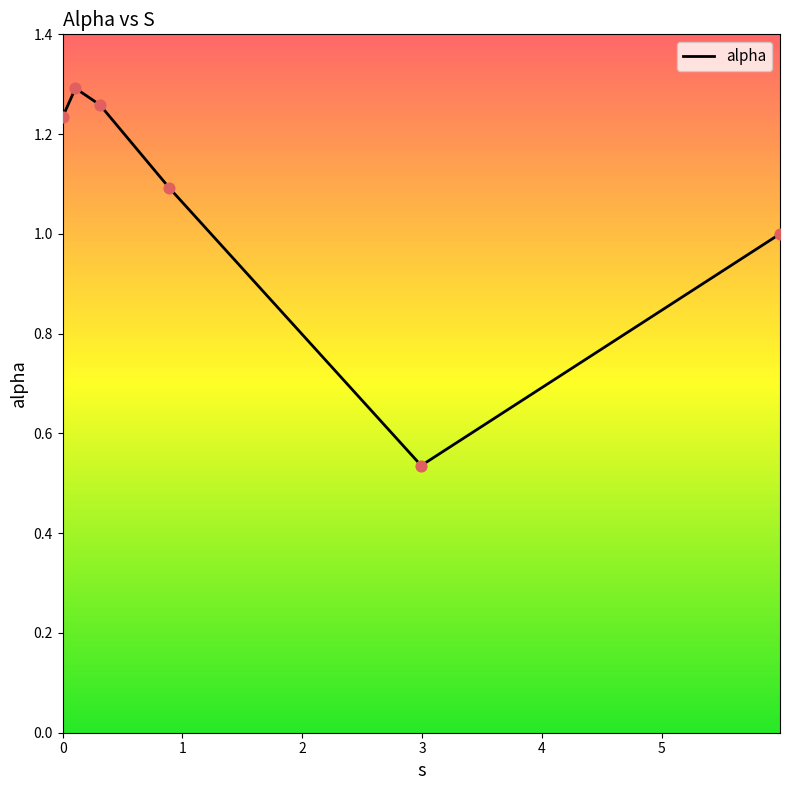

What is the difference between the maximum and second lowest values?

0.3